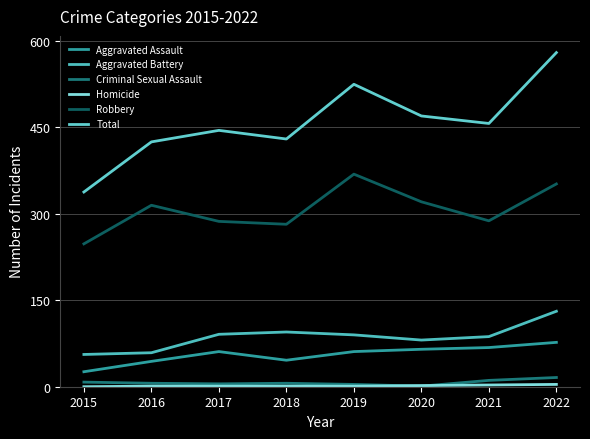

List the series in order of their peak value, highest first.

Total, Robbery, Aggravated Battery, Aggravated Assault, Criminal Sexual Assault, Homicide